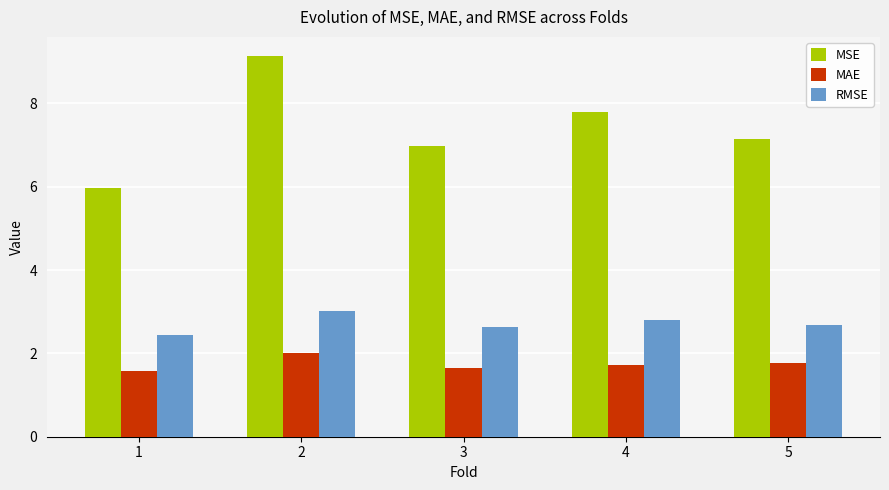

How many groups of bars are there?

5